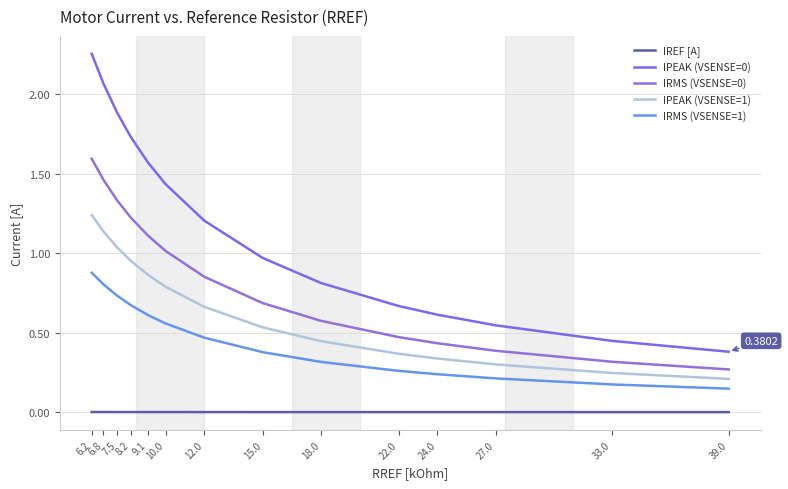

Is it true that IPEAK (VSENSE=1) equals 0.2 at 39.0?

True